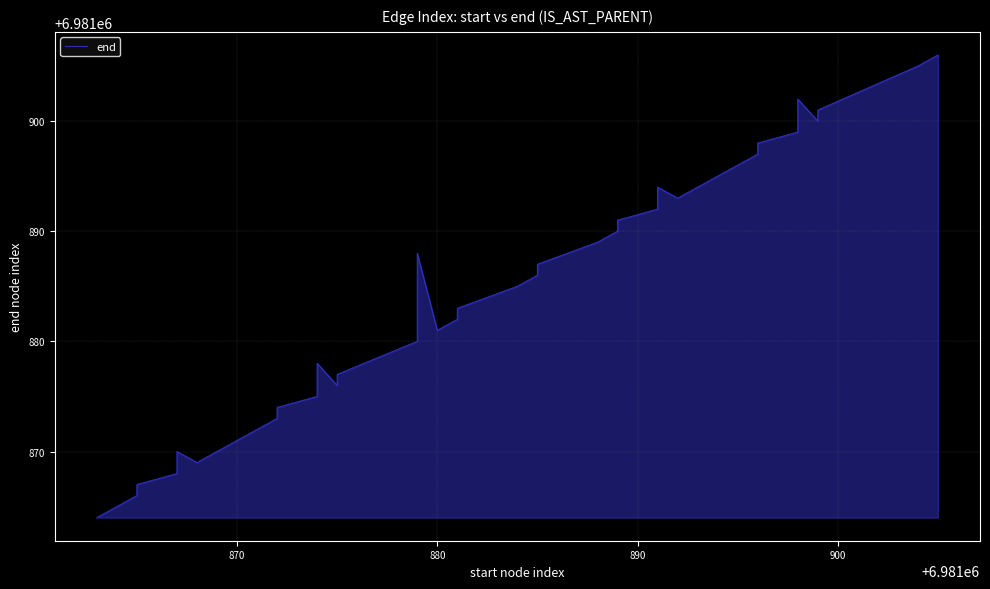

What is the difference between the maximum and second lowest values?

41